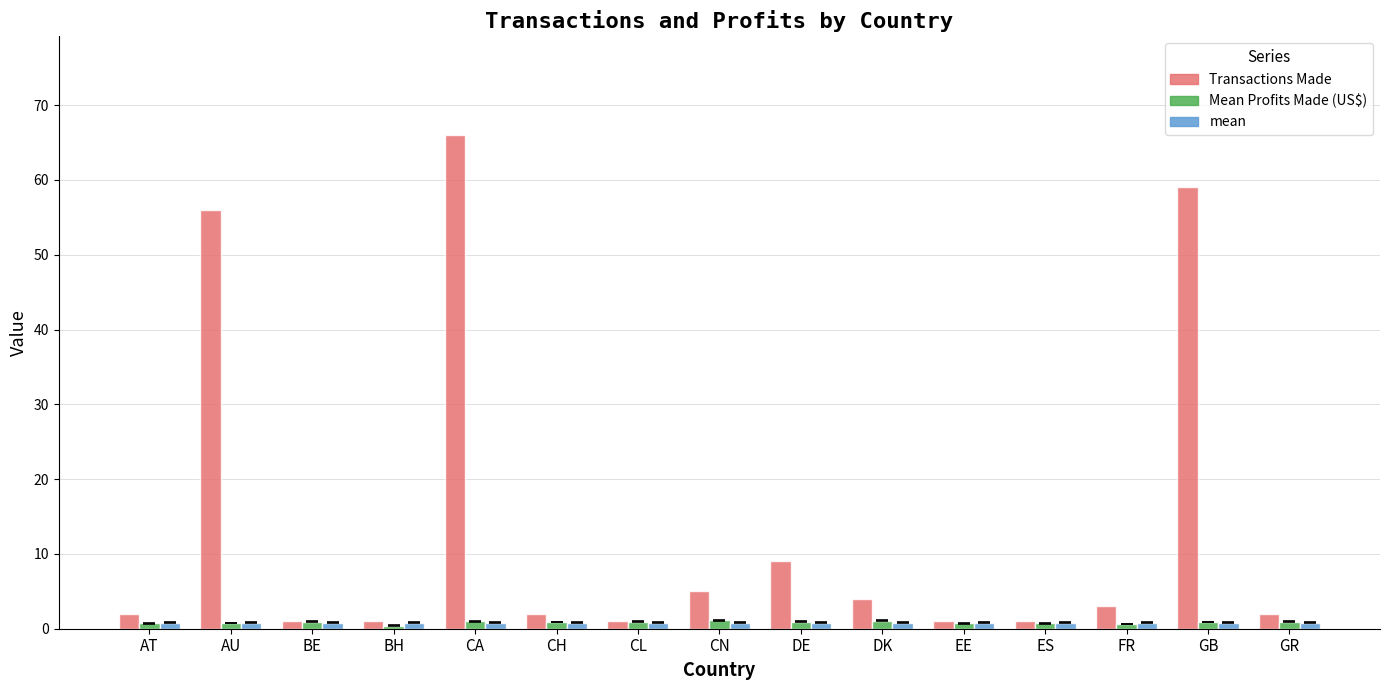

At how many categories does at least one series exceed 42?

3